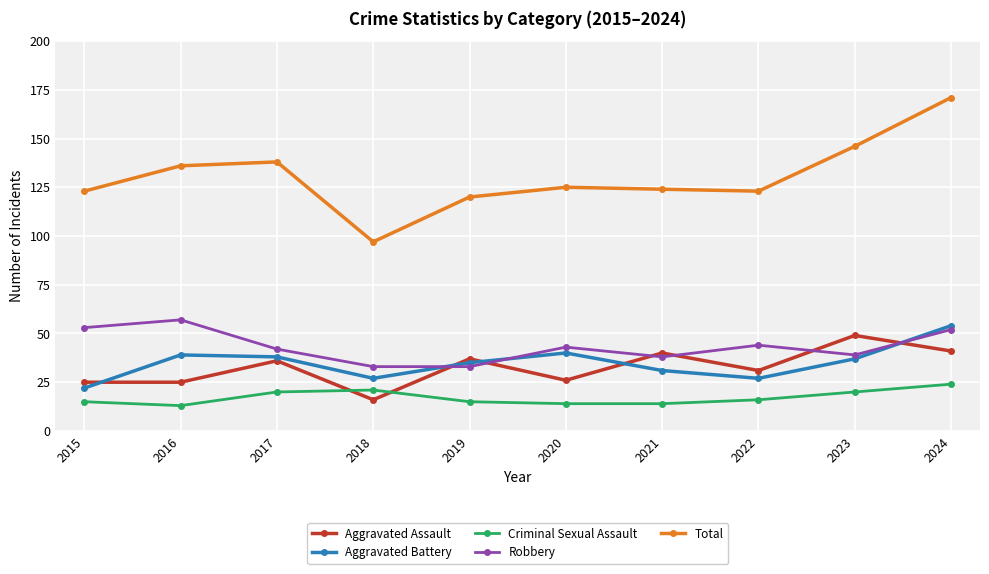

Which series has the widest spread of values?

Total